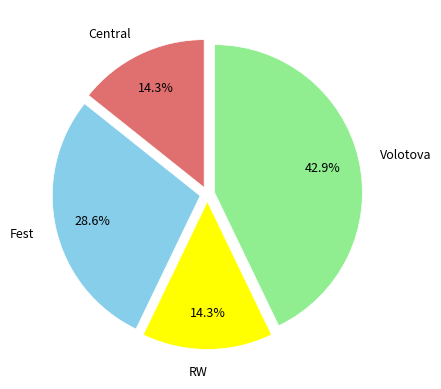

What percentage is the Central slice, to the nearest percent?

14%